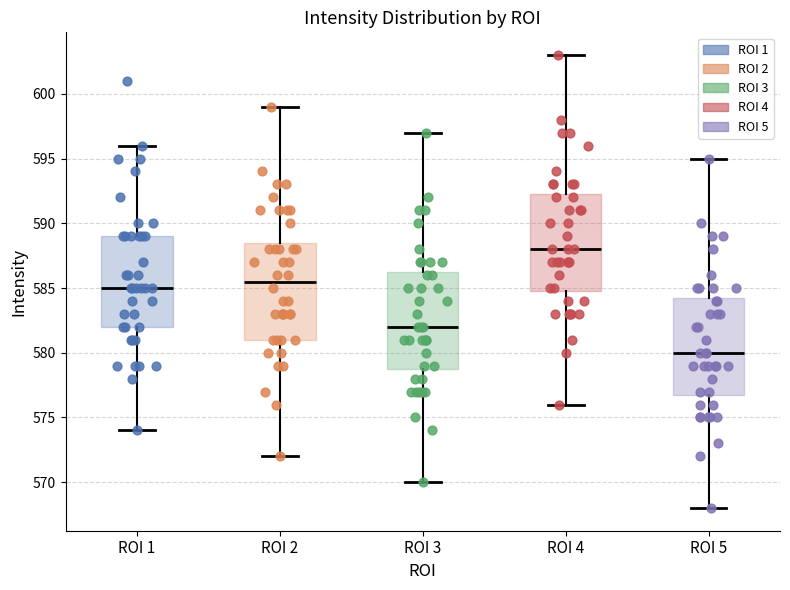

Where is the lower edge of the box for ROI 5 on the y-axis? The values are not printed on the chart, so give them approximately, as read against the axis.

577.0